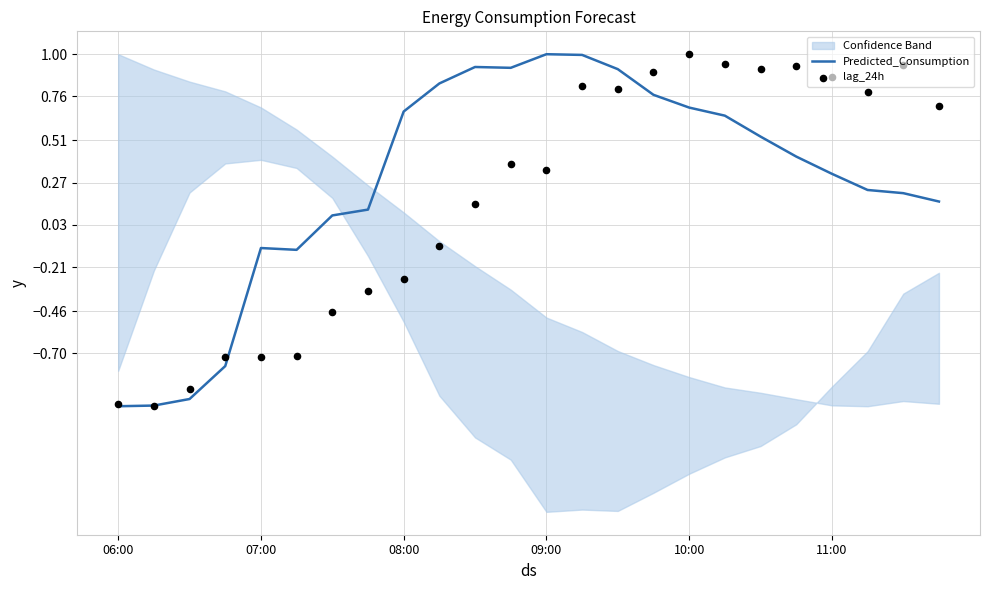

Which series has the largest Y range (max minus min)?

Predicted_Consumption